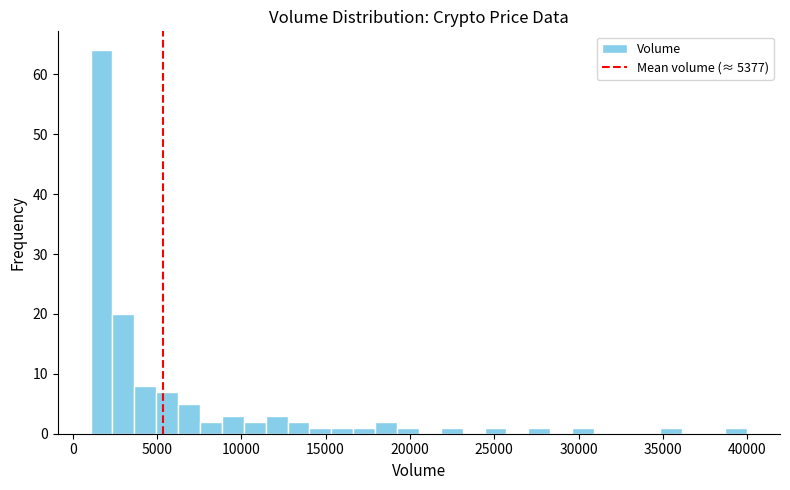

Read against the x-axis, roughly where is the centre of the tallest bar?

1500